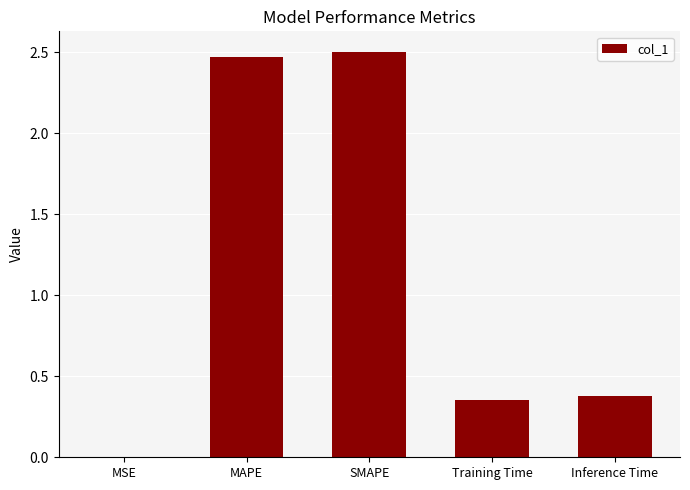

What is the ratio of the value at Inference Time to the value at MAPE?

0.2